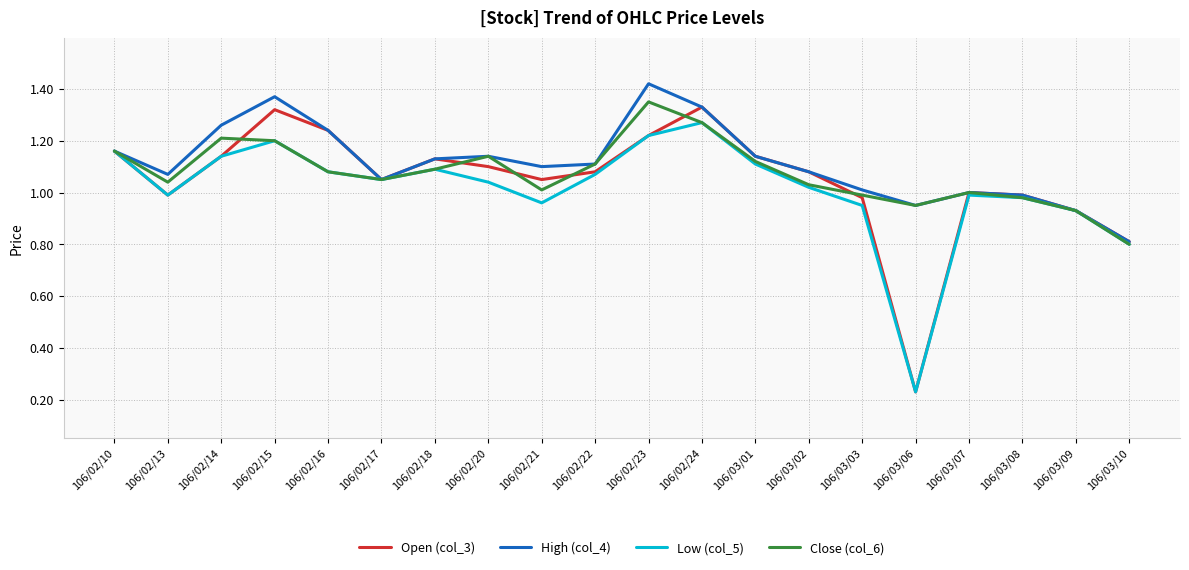

Which series has the widest spread of values?

Open (col_3)